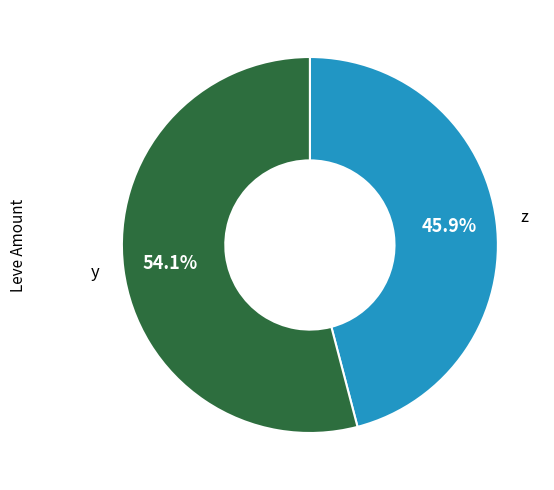

Is there any slice that represents more than half of the pie?

Yes